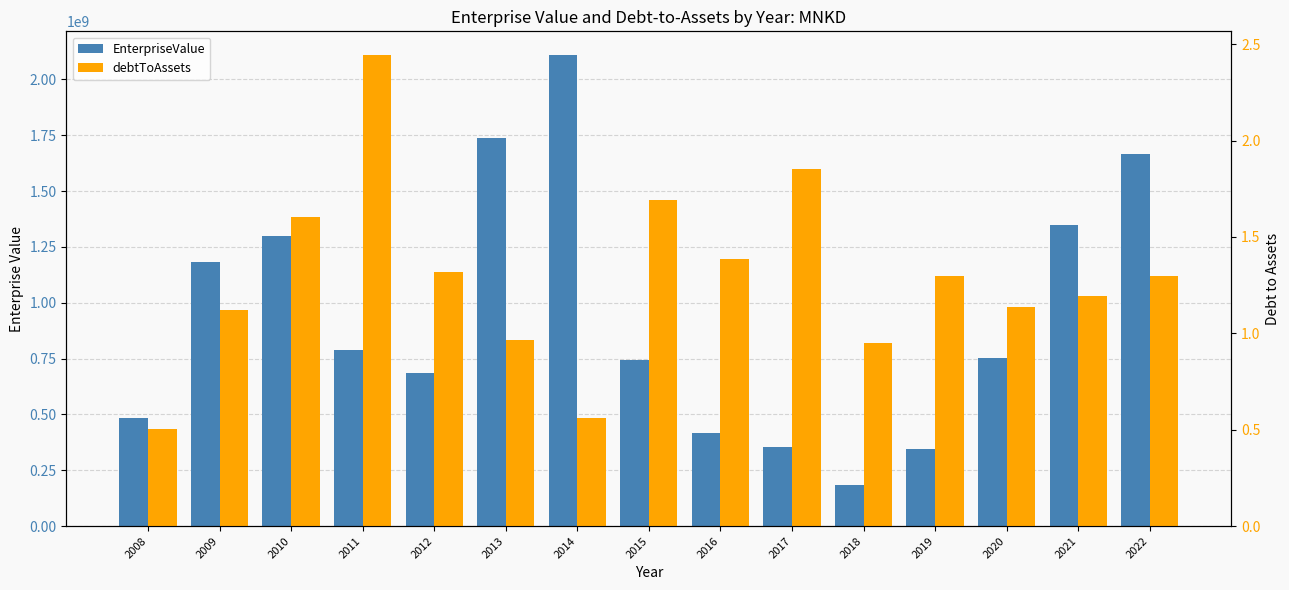

The debtToAssets series shows 1.0 at 2013. True or false?

True